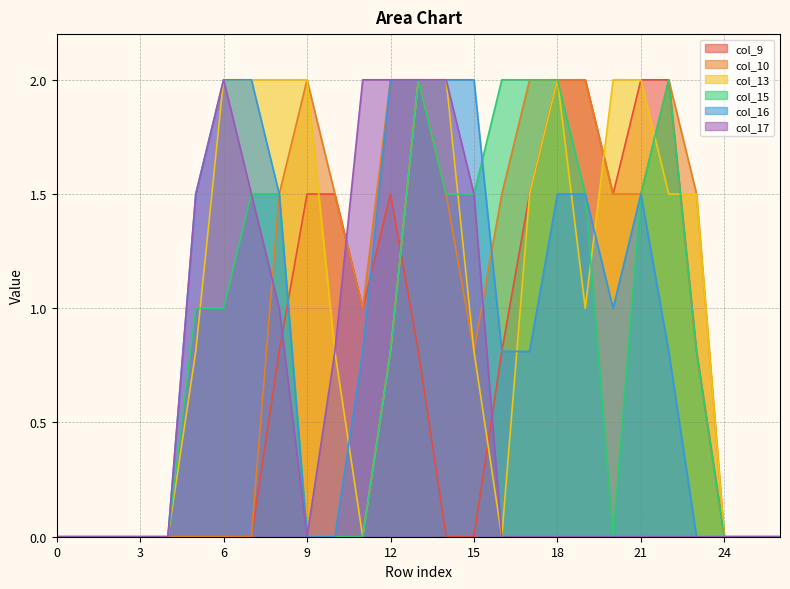

Rank the series at 15 from highest to lowest value.

col_16, col_15, col_17, col_10, col_13, col_9